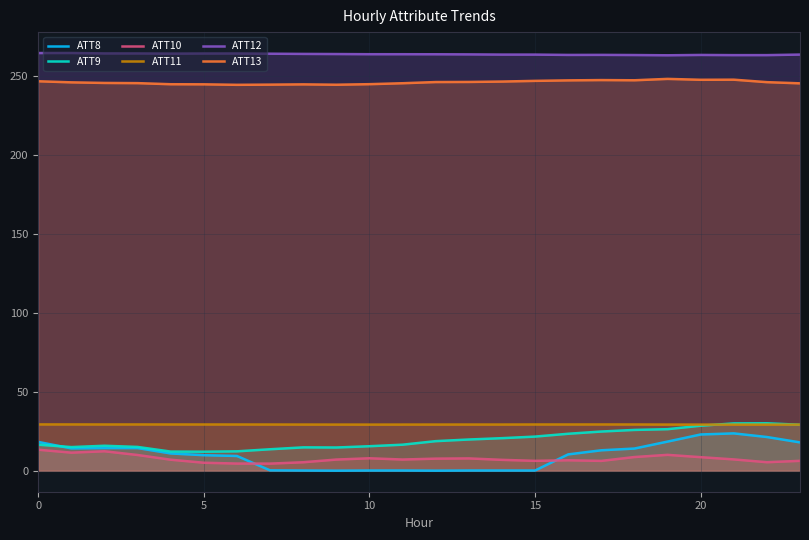

What are all the series names shown in the legend?

ATT8, ATT9, ATT10, ATT11, ATT12, ATT13